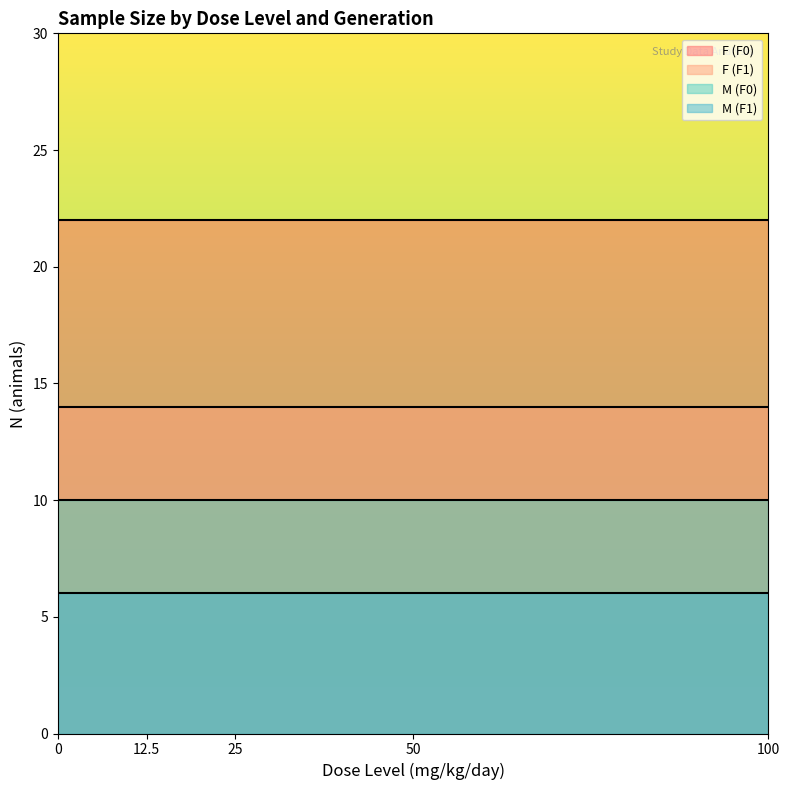

At how many categories does at least one series exceed 16?

5